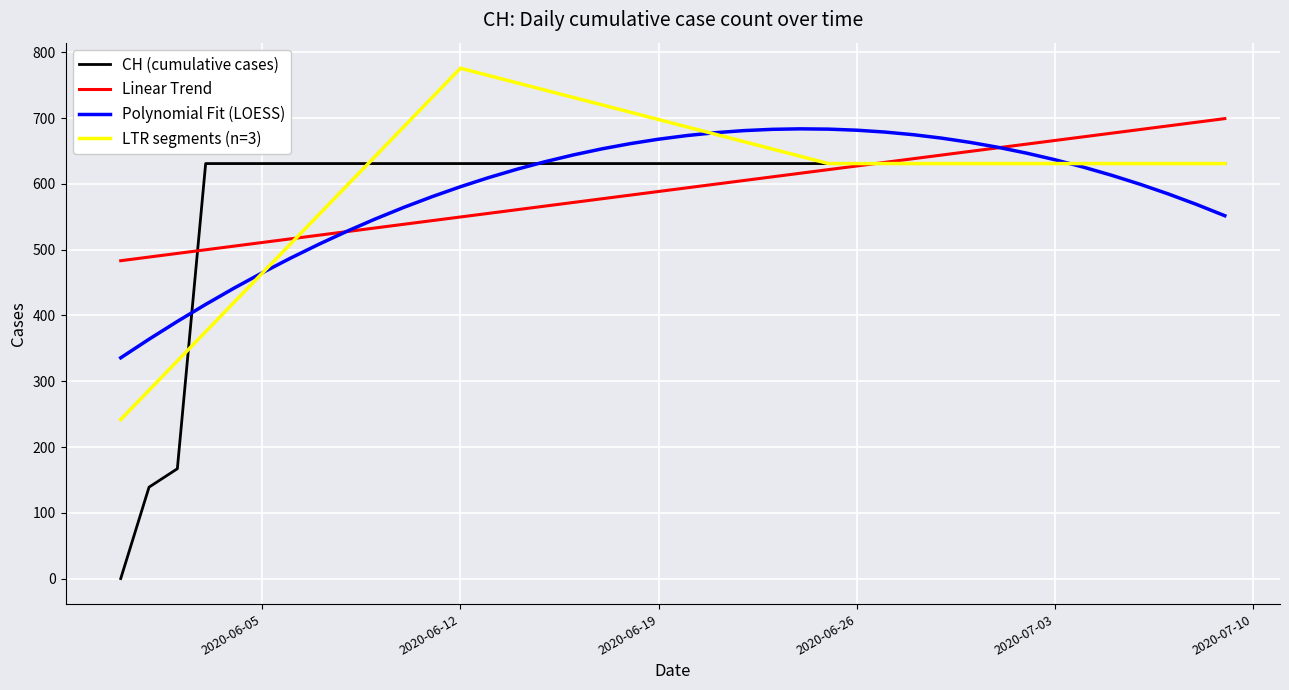

Does the chart display data point markers on the line(s)?

No